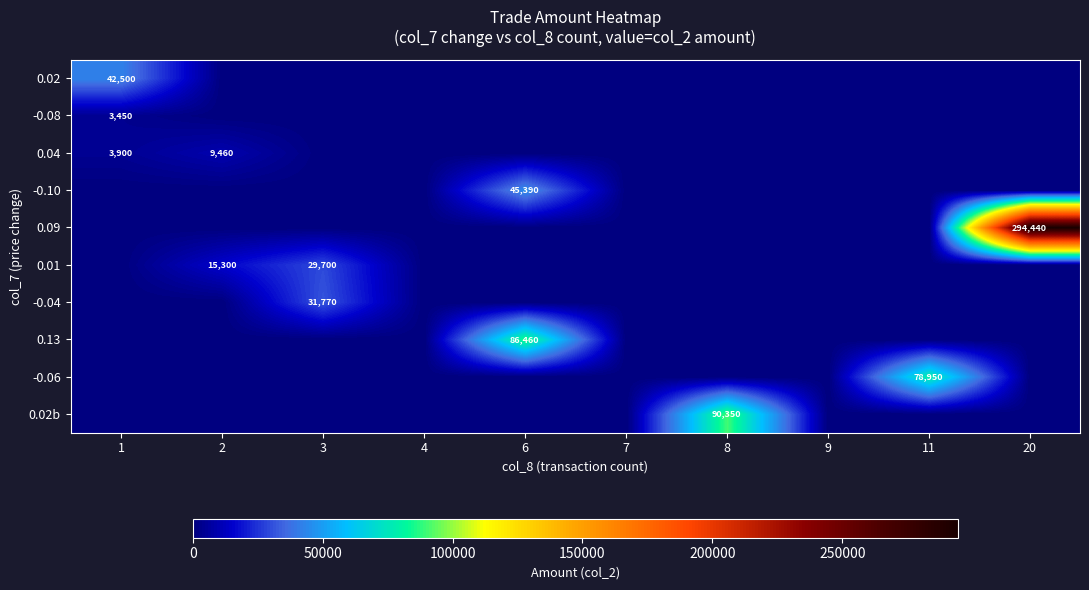

How many categories are shown in the chart?

10